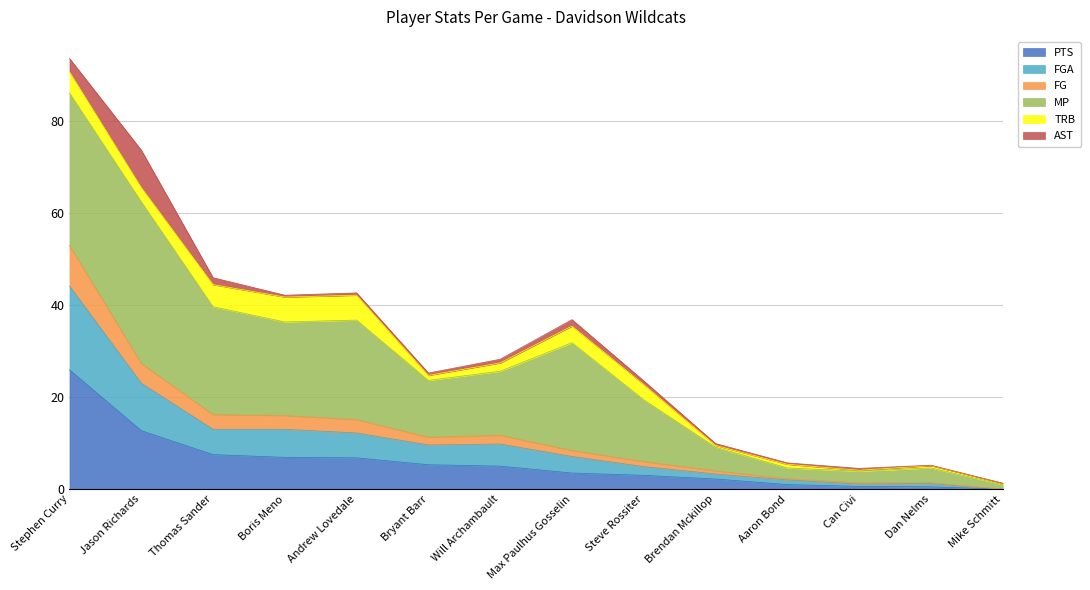

At which category is the sum across all series the highest?

Stephen Curry